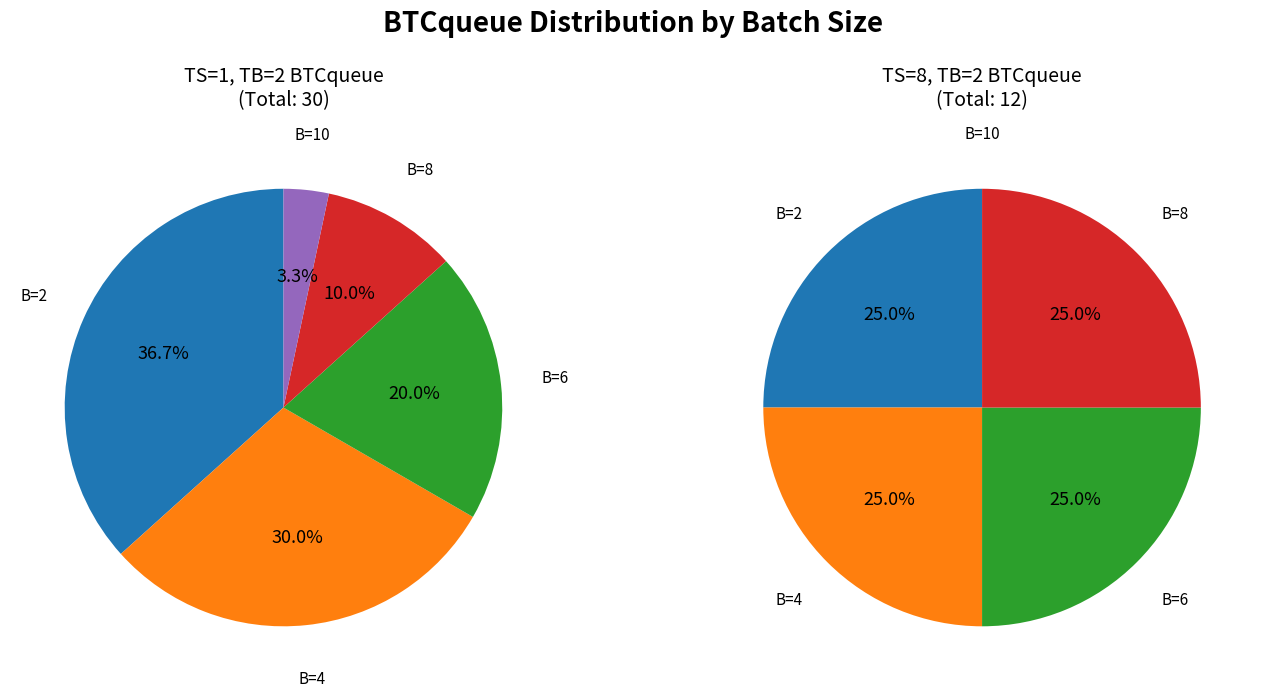

Which slice is the largest?

B=2